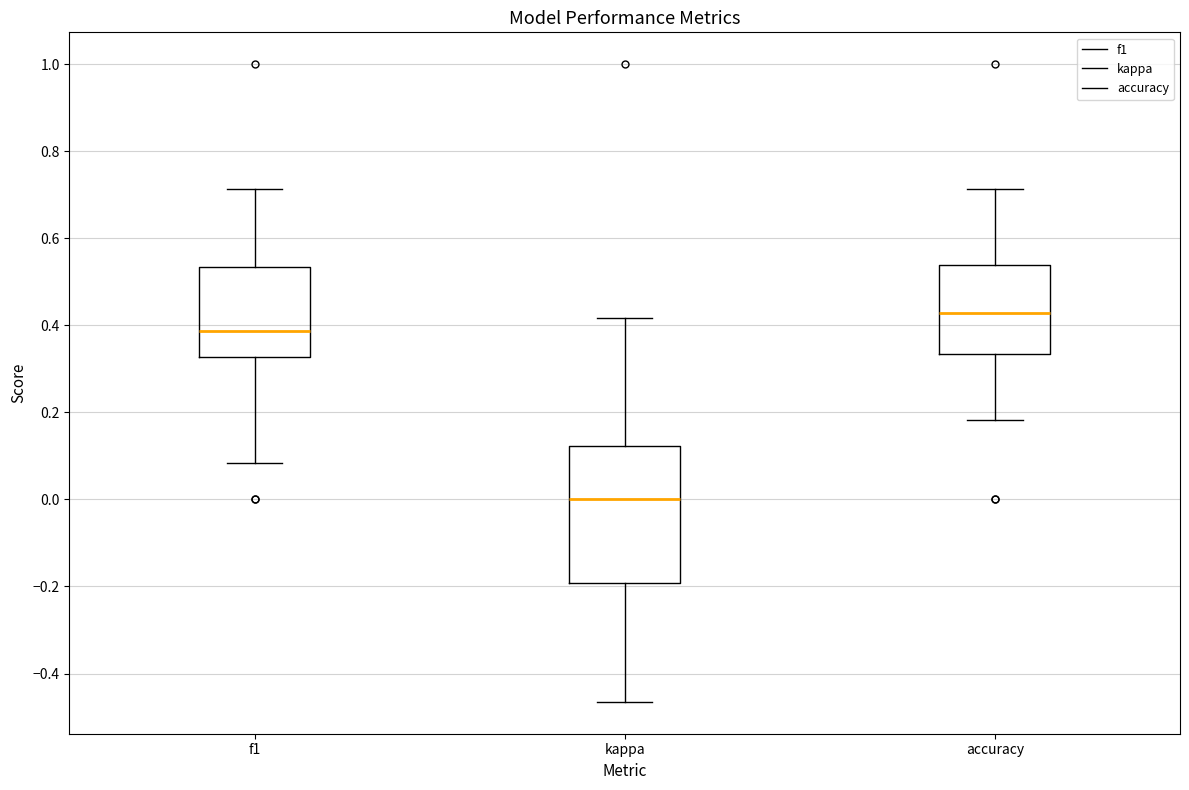

Where is the upper edge of the box for kappa on the y-axis? The values are not printed on the chart, so give them approximately, as read against the axis.

0.12